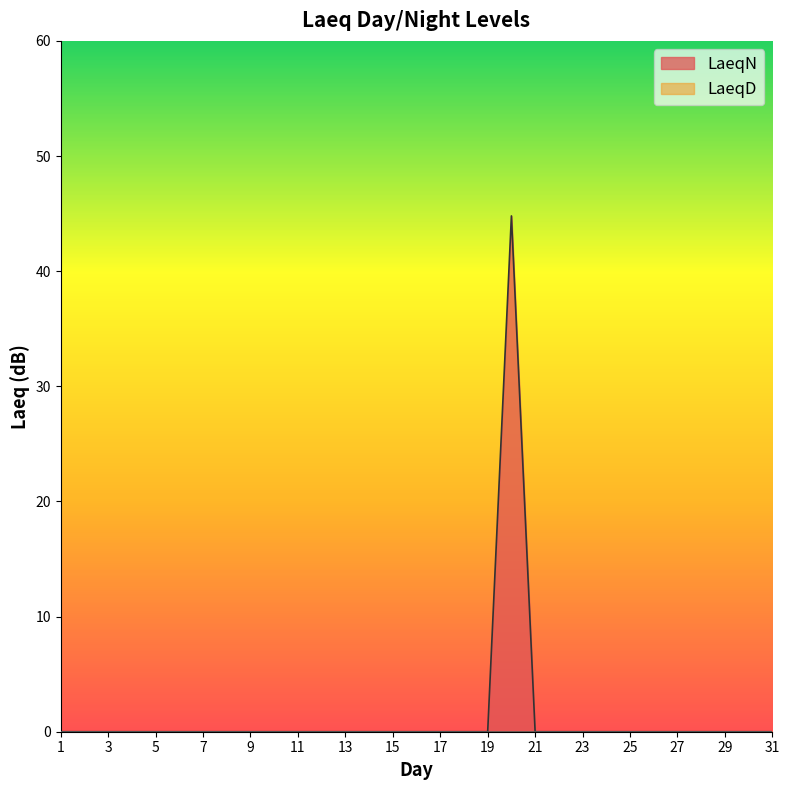

True or false: the data shows 0.0 at 15.

True